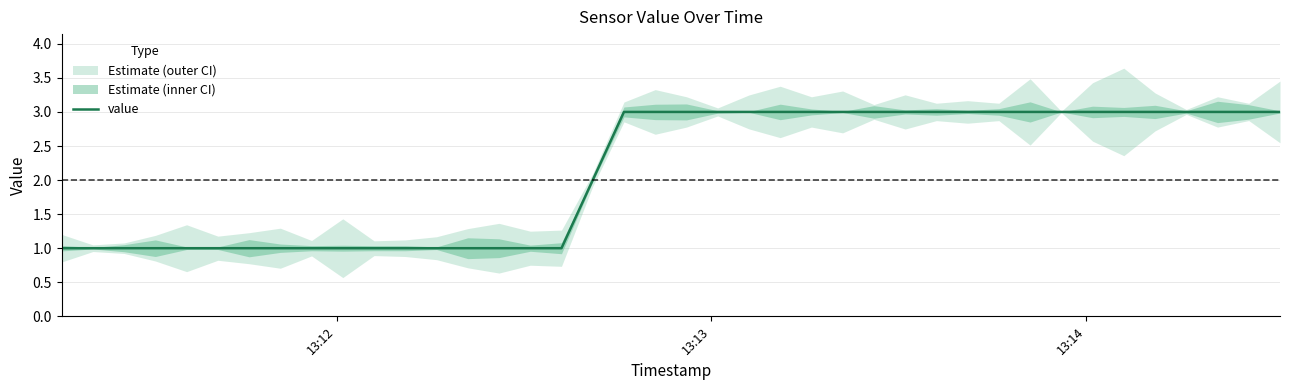

True or false: the data shows 5 at 38.

False